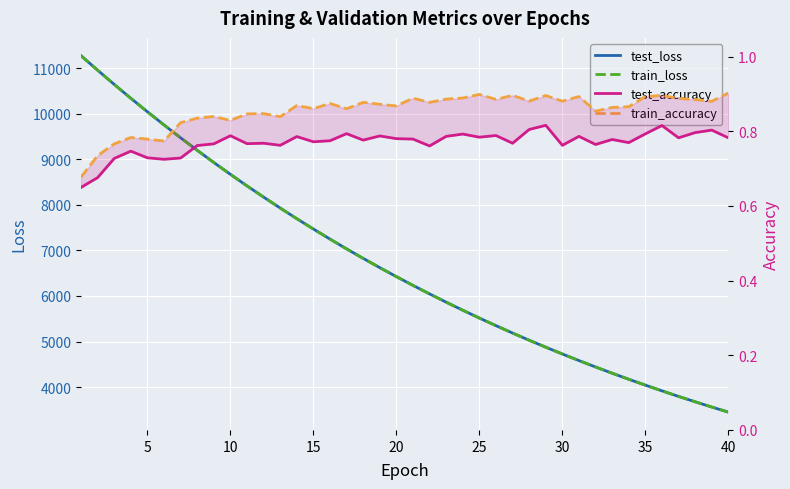

How many data points does each series have?

40